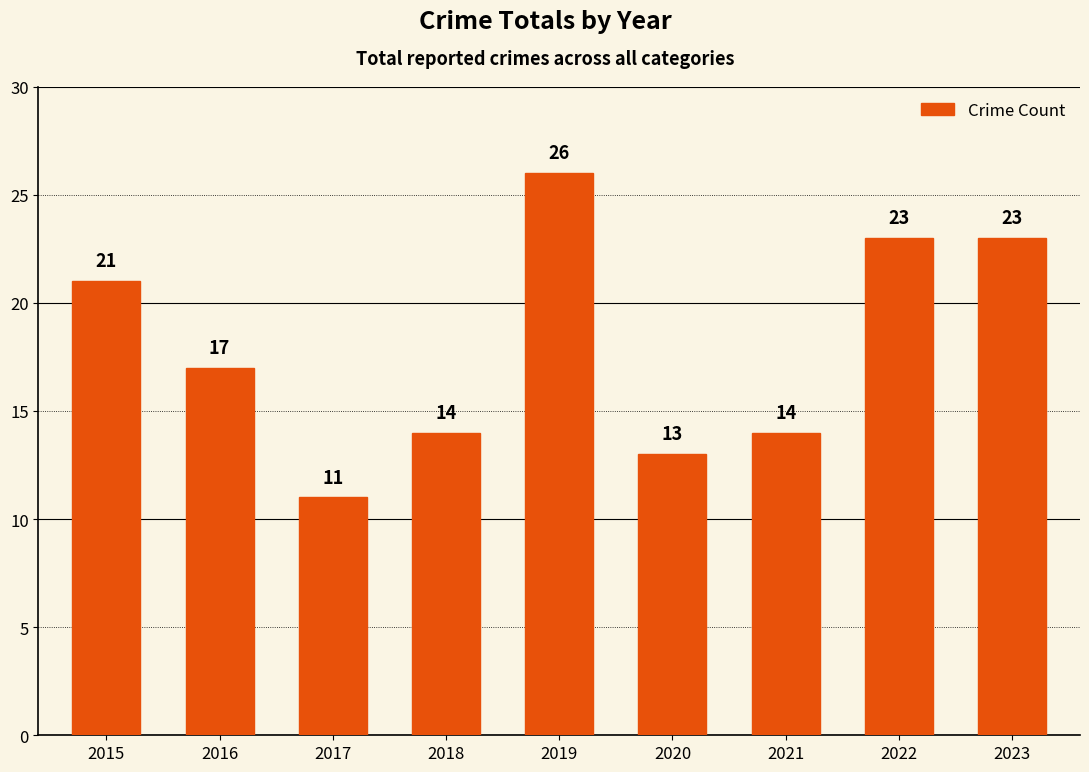

The chart shows a value of 20 at 2020. True or false?

False